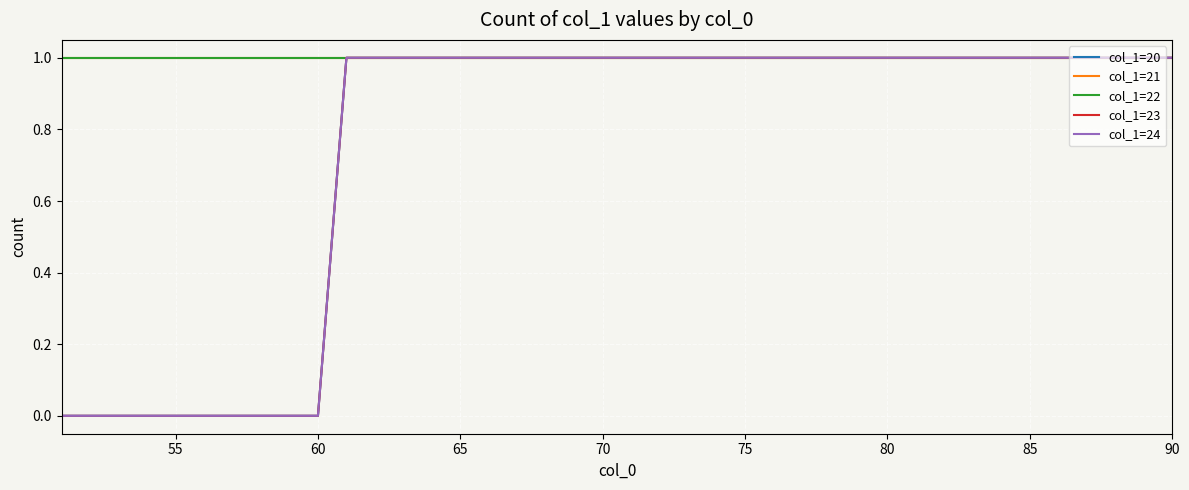

Is this an area chart (filled region under the line)?

No